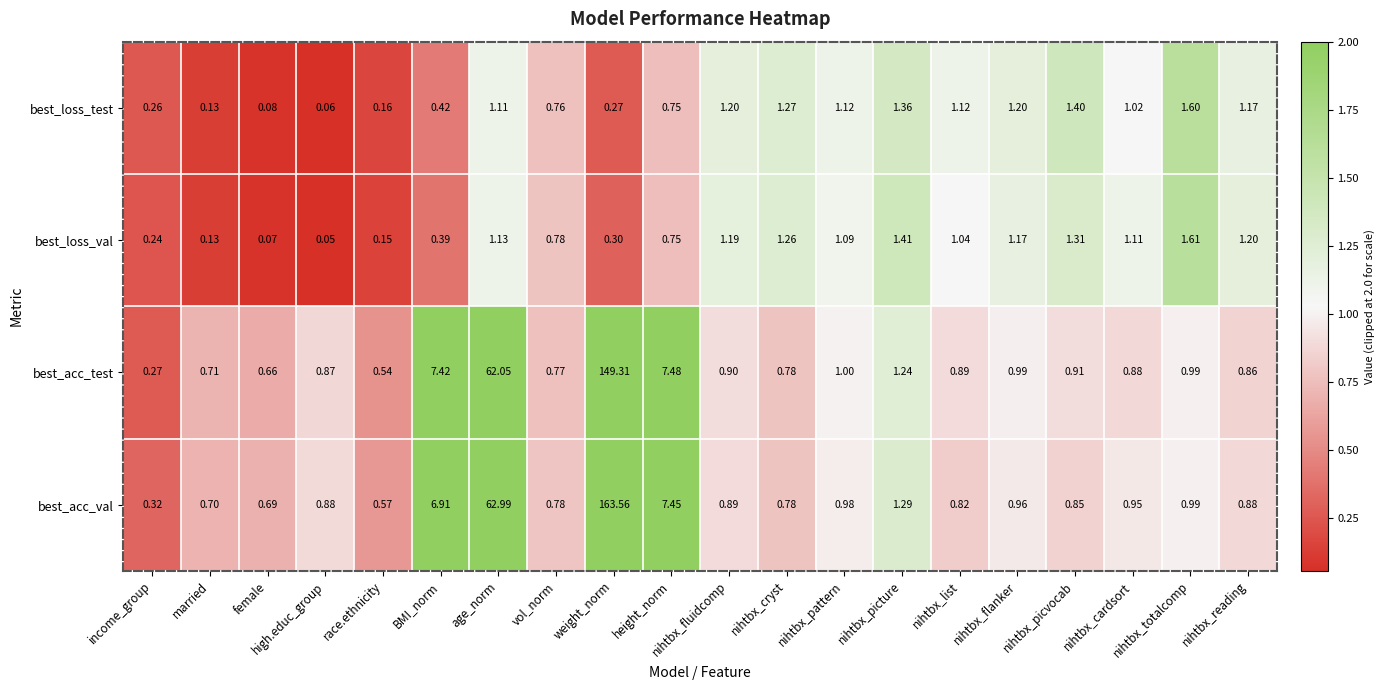

Where does the best_loss_val series first go above 1?

age_norm